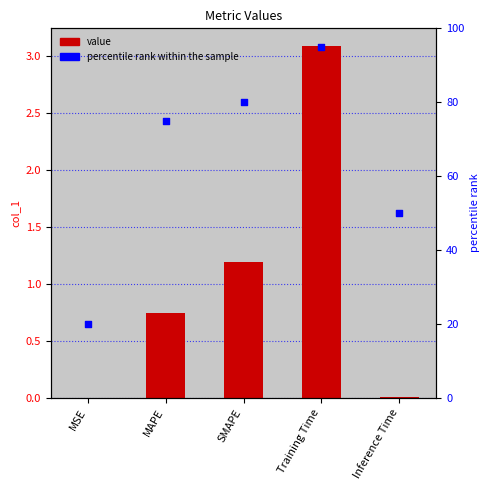

Which series has the largest total across all categories?

percentile rank within the sample